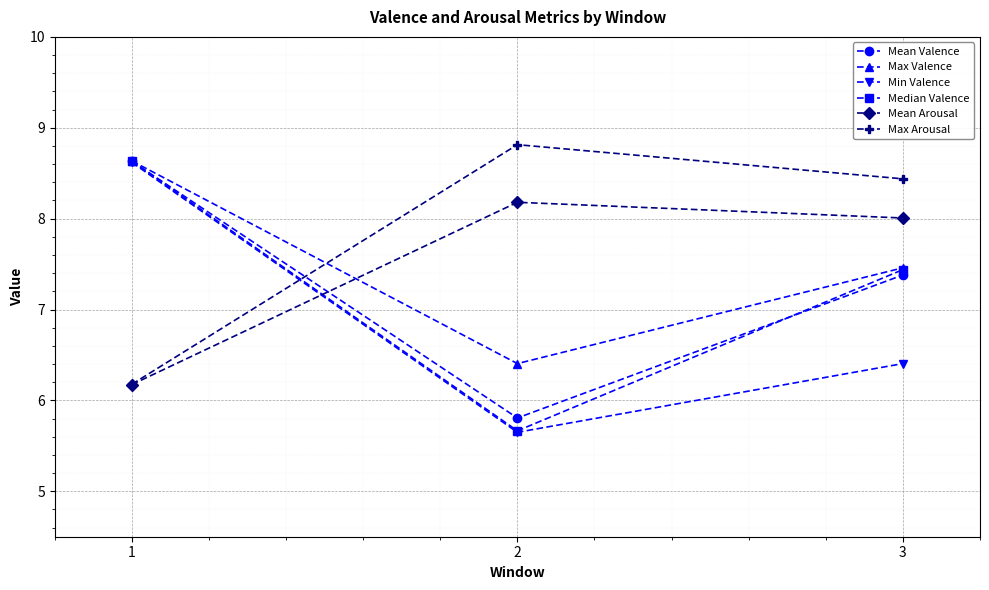

Reading left to right, list all the values displayed in this chart.

Mean Valence: 1=8.6	2=5.8	3=7.4
Max Valence: 1=8.6	2=6.4	3=7.5
Min Valence: 1=8.6	2=5.6	3=6.4
Median Valence: 1=8.6	2=5.7	3=7.4
Mean Arousal: 1=6.2	2=8.2	3=8.0
Max Arousal: 1=6.2	2=8.8	3=8.4